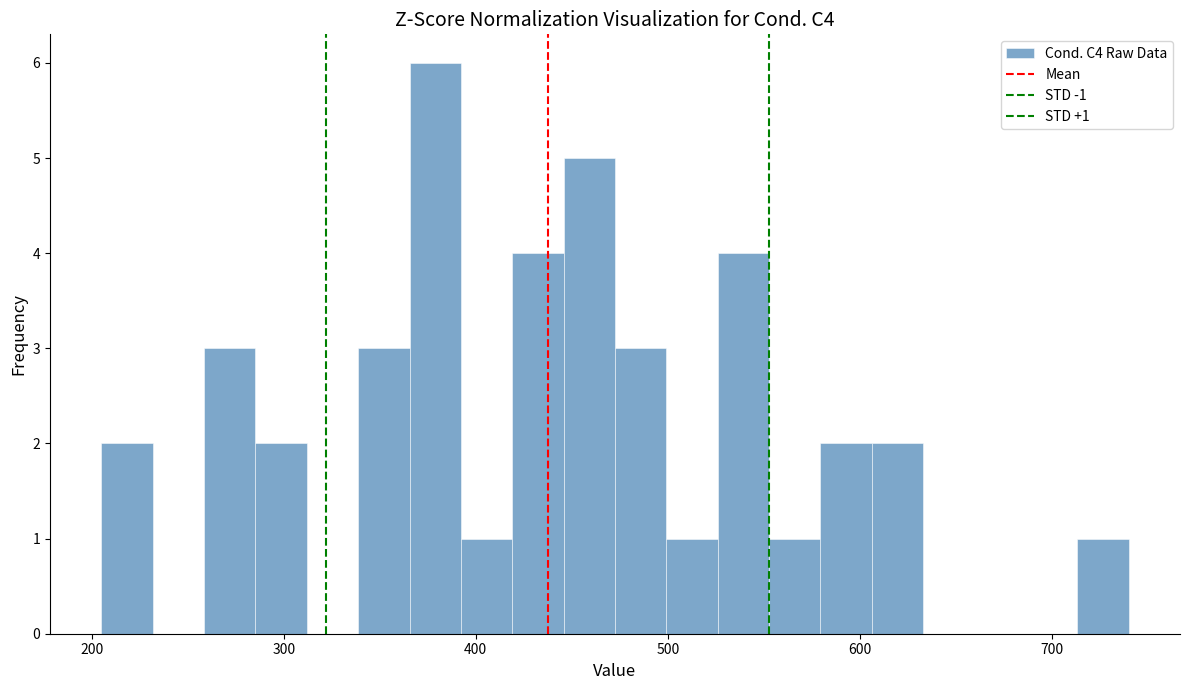

Read against the x-axis, roughly where is the centre of the tallest bar?

380